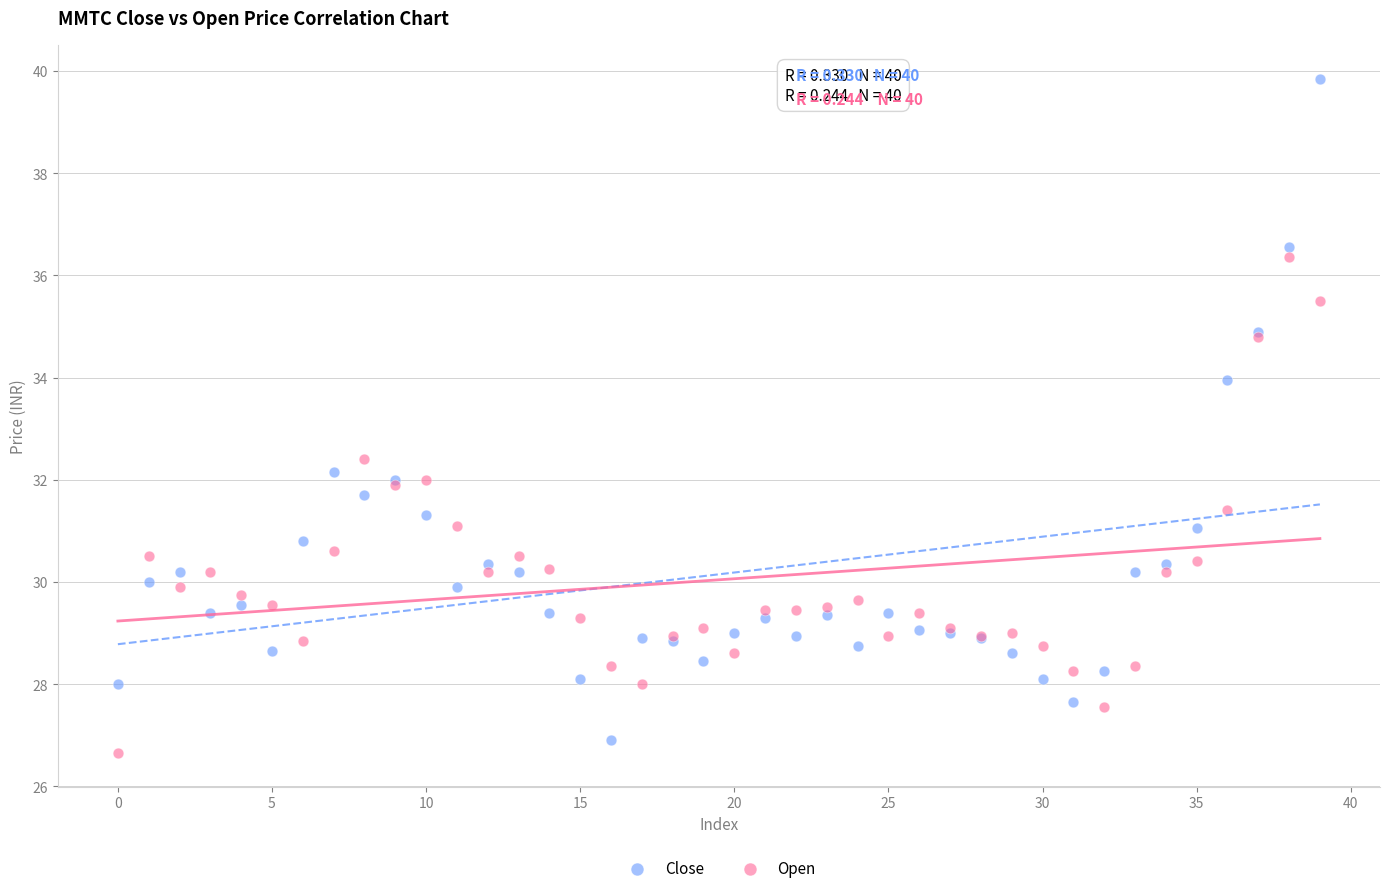

Which series has the widest spread of Y values?

Close